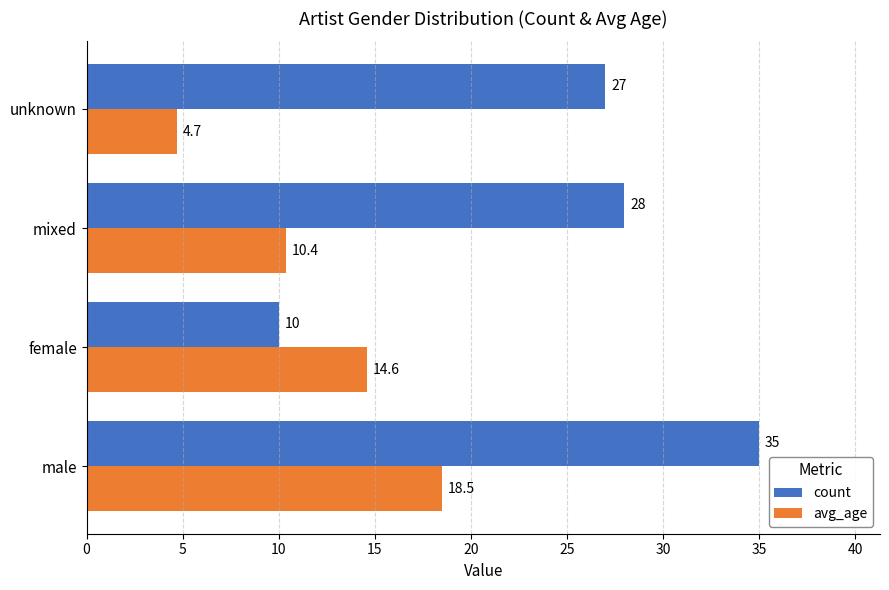

At which label is count closest to 22?

unknown